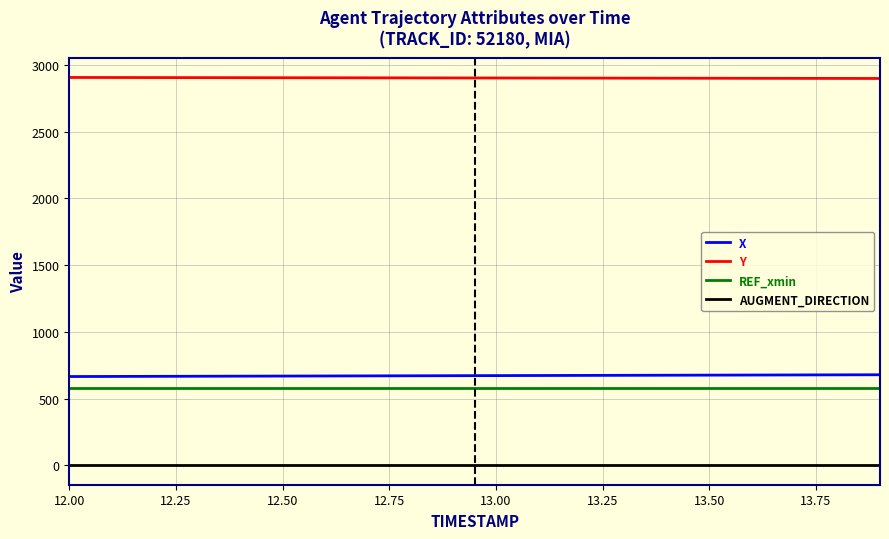

What is the maximum value shown in the chart?

2905.7